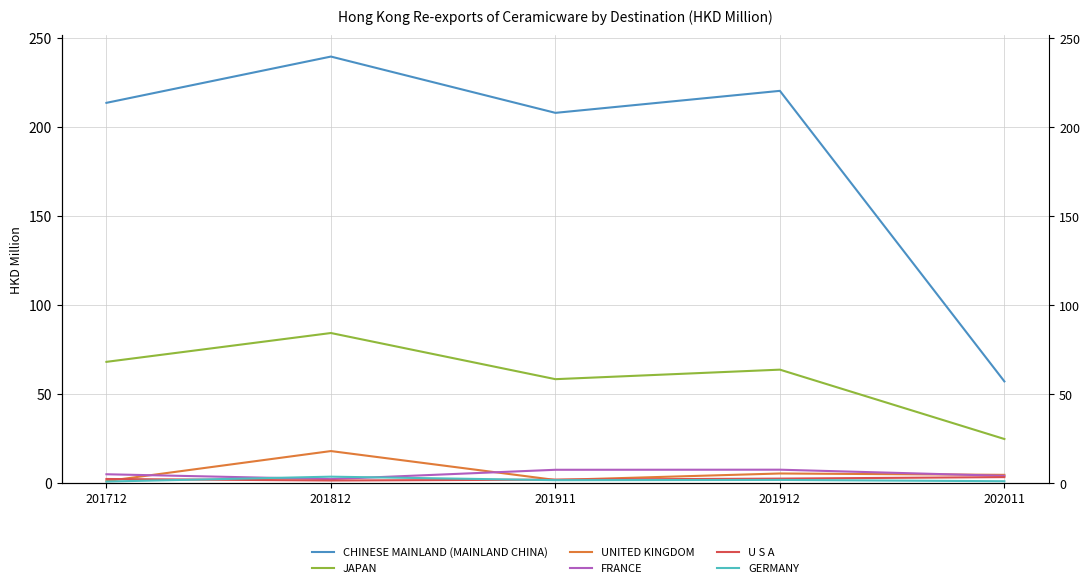

What is the sum of the UNITED KINGDOM values at 202011 and 201912?

10.3